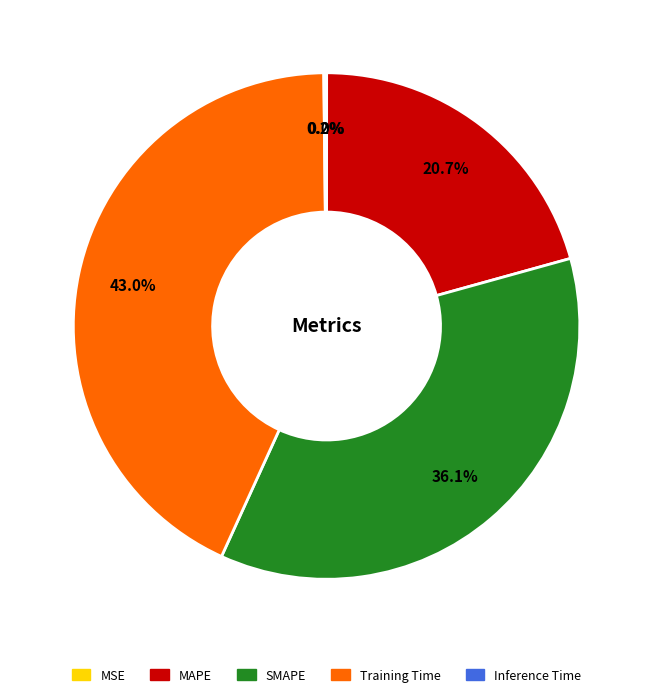

Which slice is the largest?

Training Time